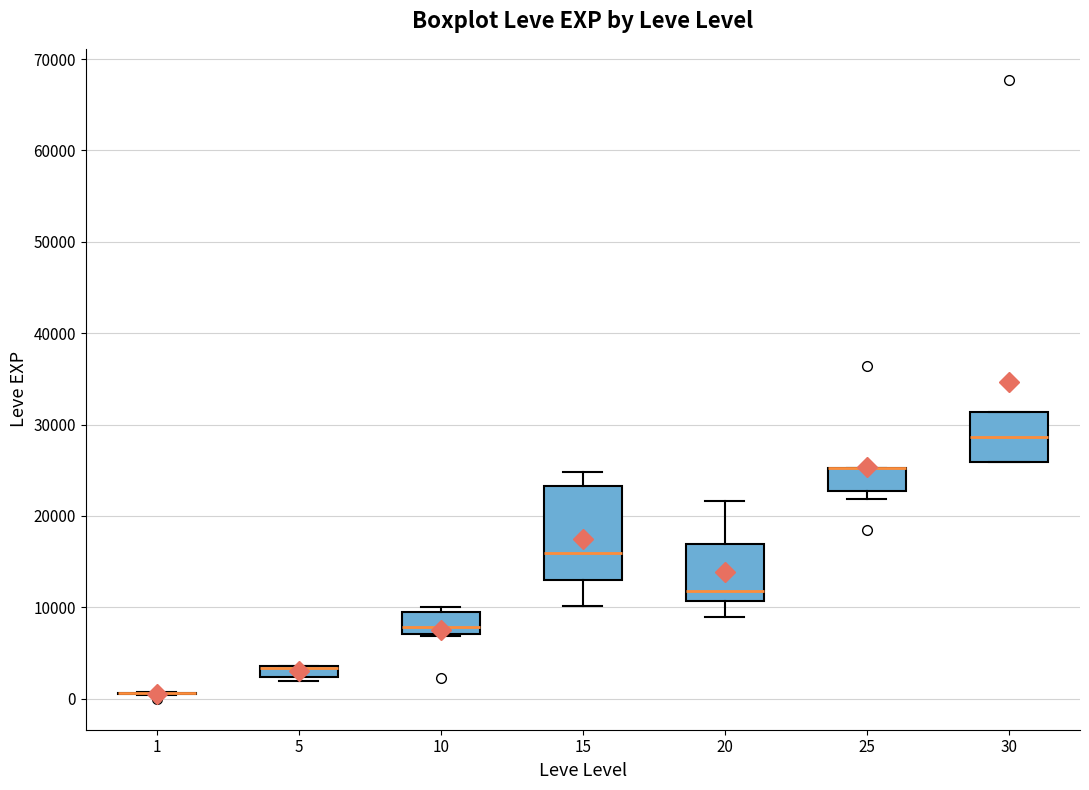

Where is the upper edge of the box at x = 10 on the y-axis? The values are not printed on the chart, so give them approximately, as read against the axis.

9000